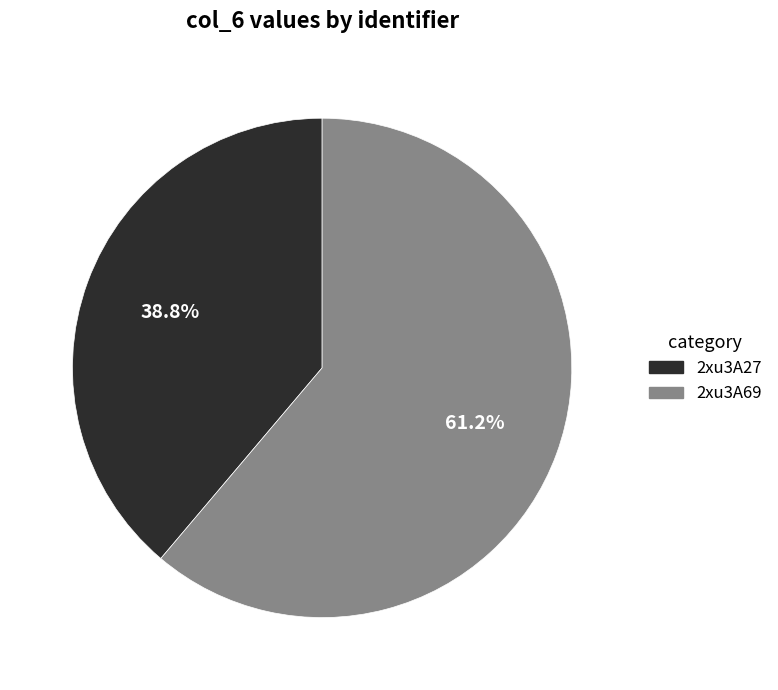

What is the ratio of the value at 2xu3A27 to the value at 2xu3A69?

0.6